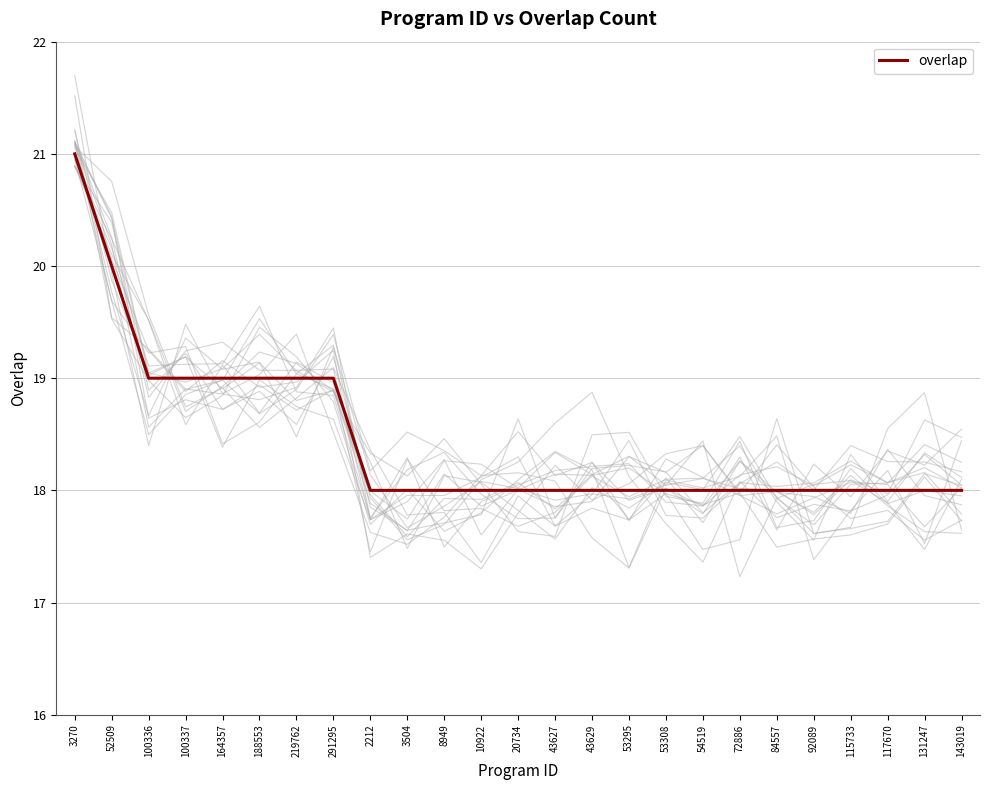

Is it true that the value at 53308 is 18?

True